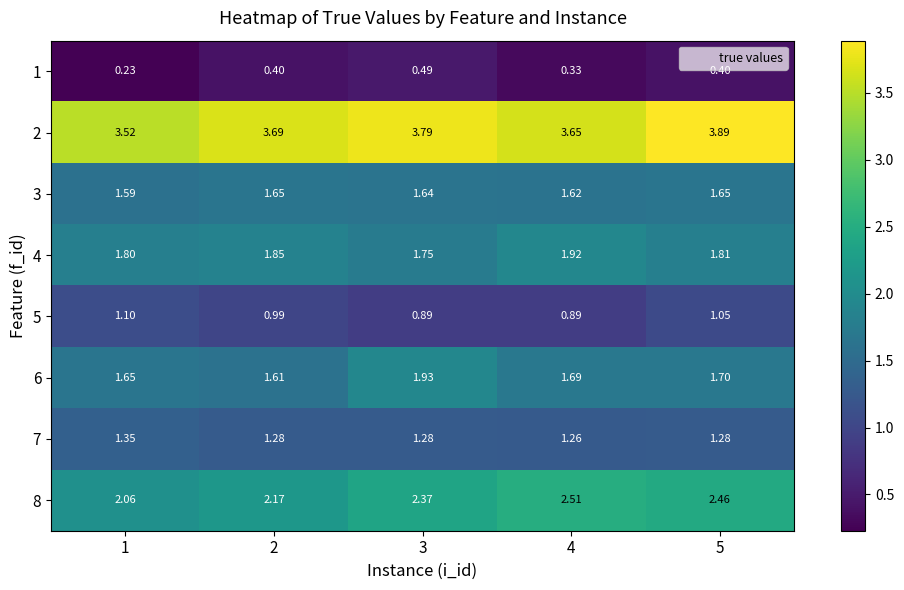

What is the total value across all series at 2?

13.6